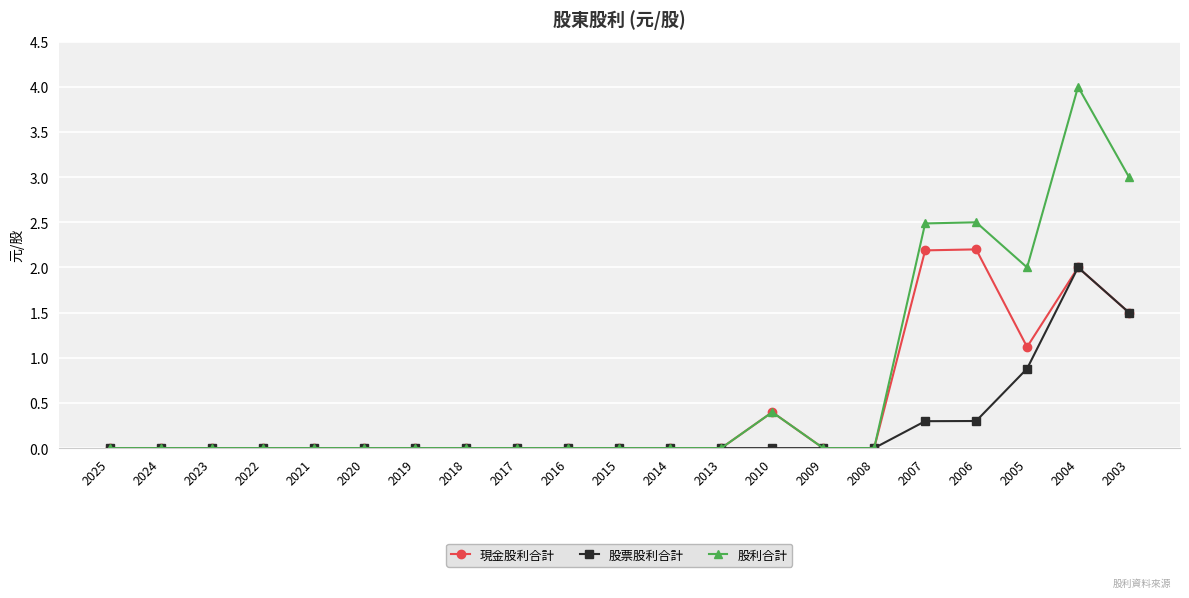

What is the average value of the 股票股利合計 series?

0.2